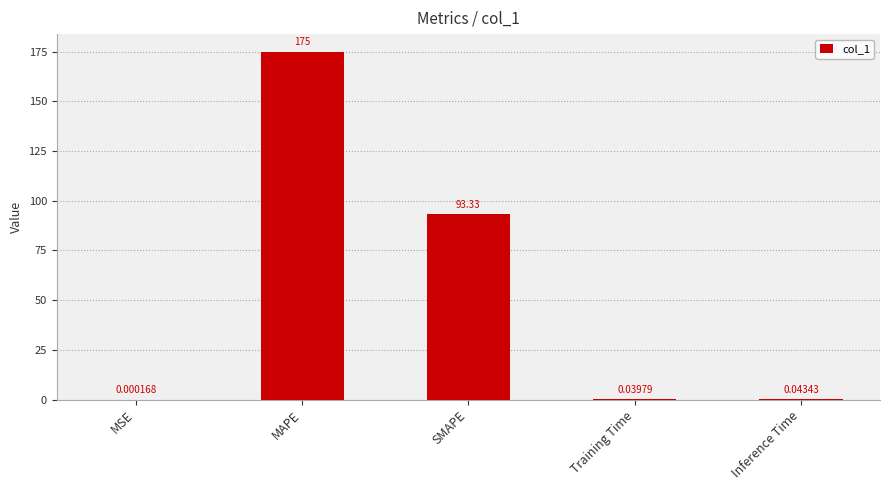

Where is the data nearest to the value 87?

SMAPE